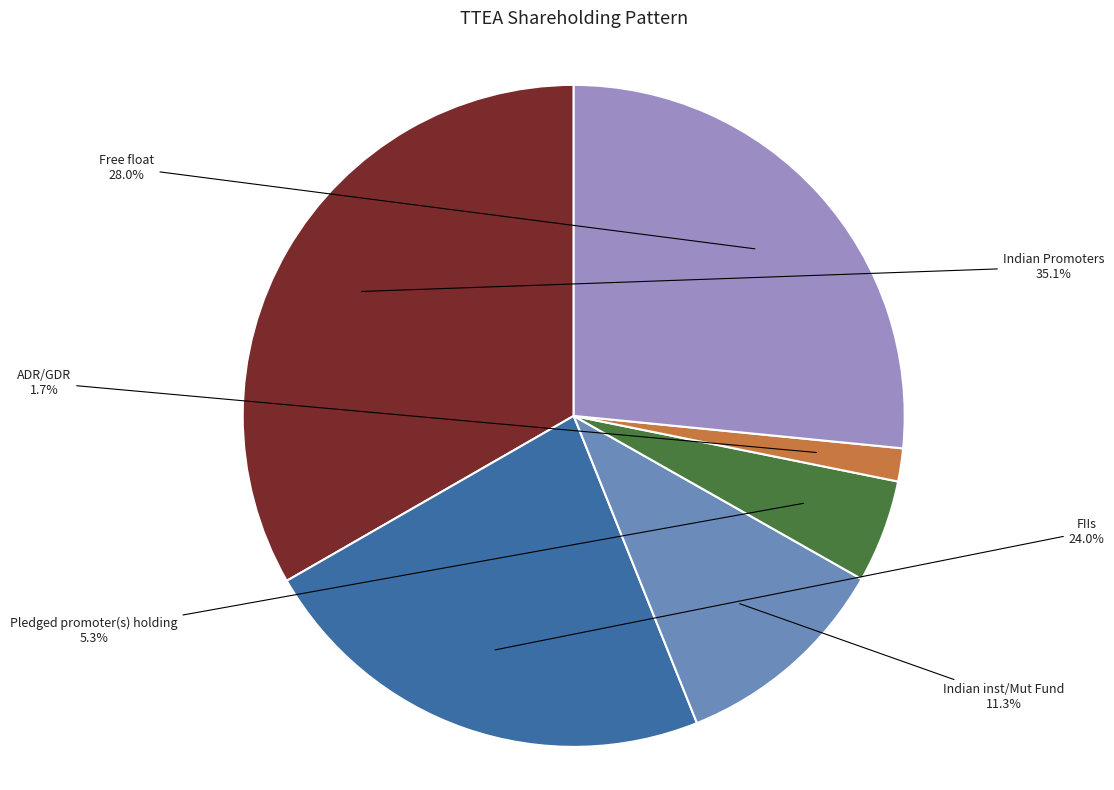

Rank the categories by value from highest to lowest.

Indian Promoters
35.1%, Free float
28.0%, FIIs
24.0%, Indian inst/Mut Fund
11.3%, Pledged promoter(s)
holding 5.3%, ADR/GDR
1.7%